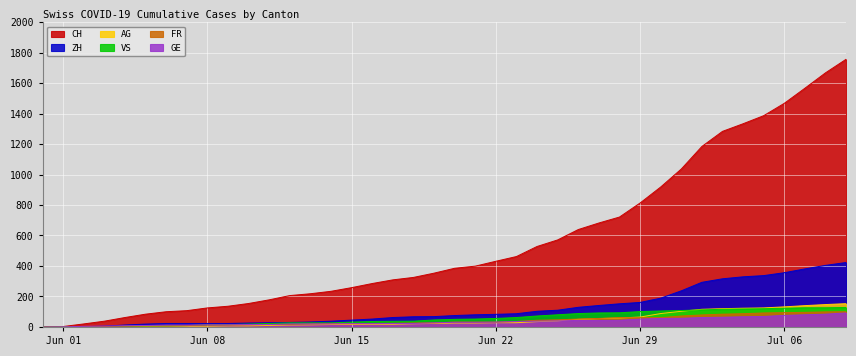

Which has a higher value, 2020-06-04 or 2020-07-05?

2020-07-05